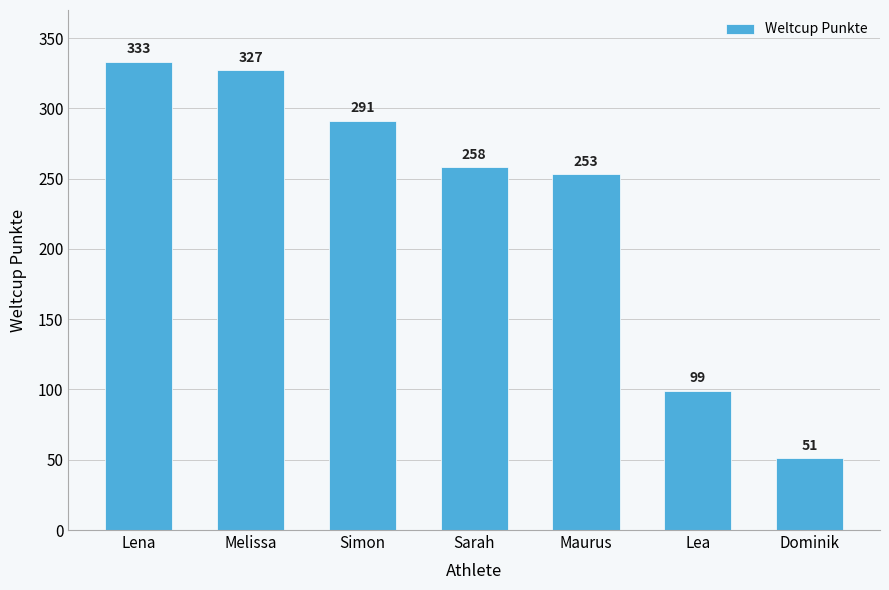

Does the chart contain any negative values?

No